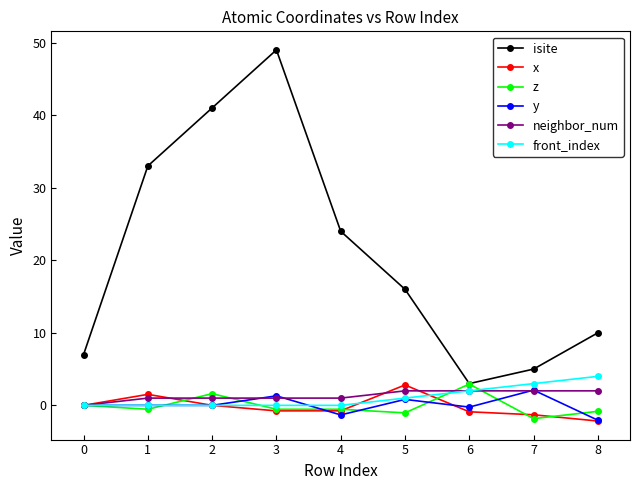

How many series are shown in this chart?

6